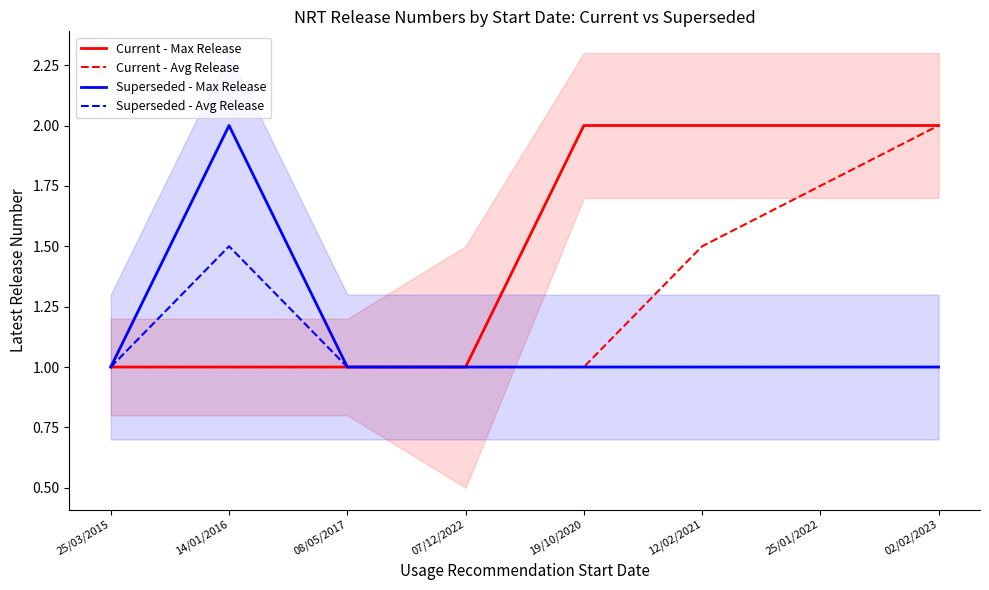

What value does the Current - Max Release series have at 14/01/2016?

1.0